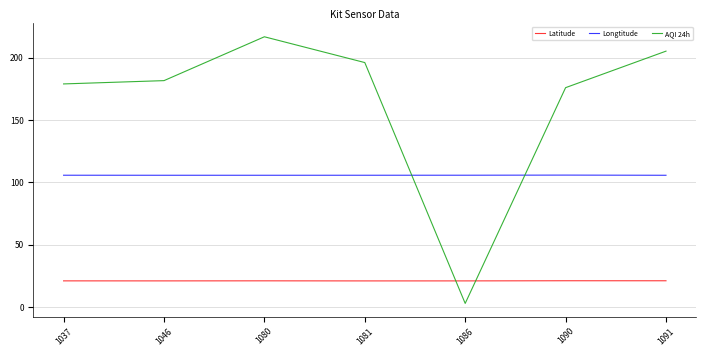

Which series changed the most between 1086 and 1090?

AQI 24h